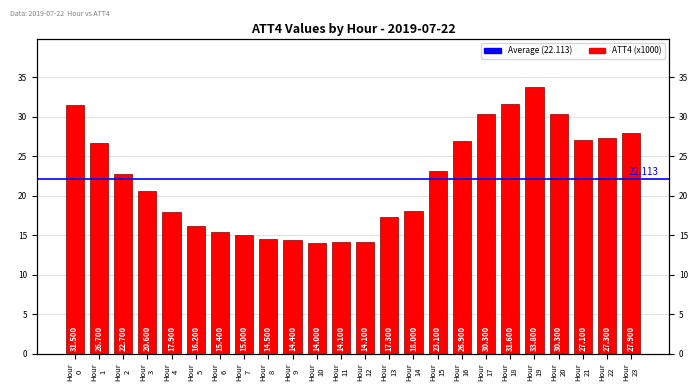

How many bars are there in total?

24